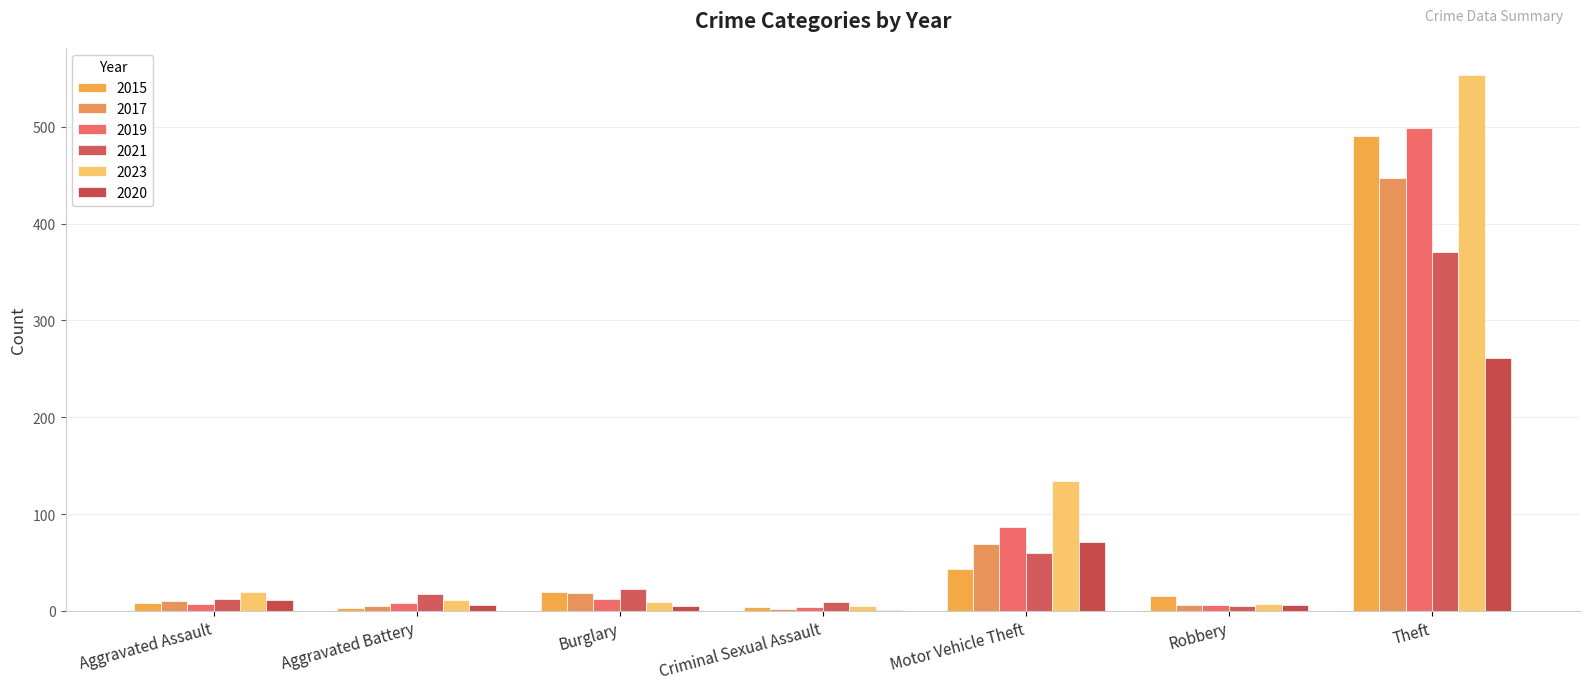

At Robbery, list the series in order from largest to smallest.

2015, 2023, 2017, 2019, 2020, 2021